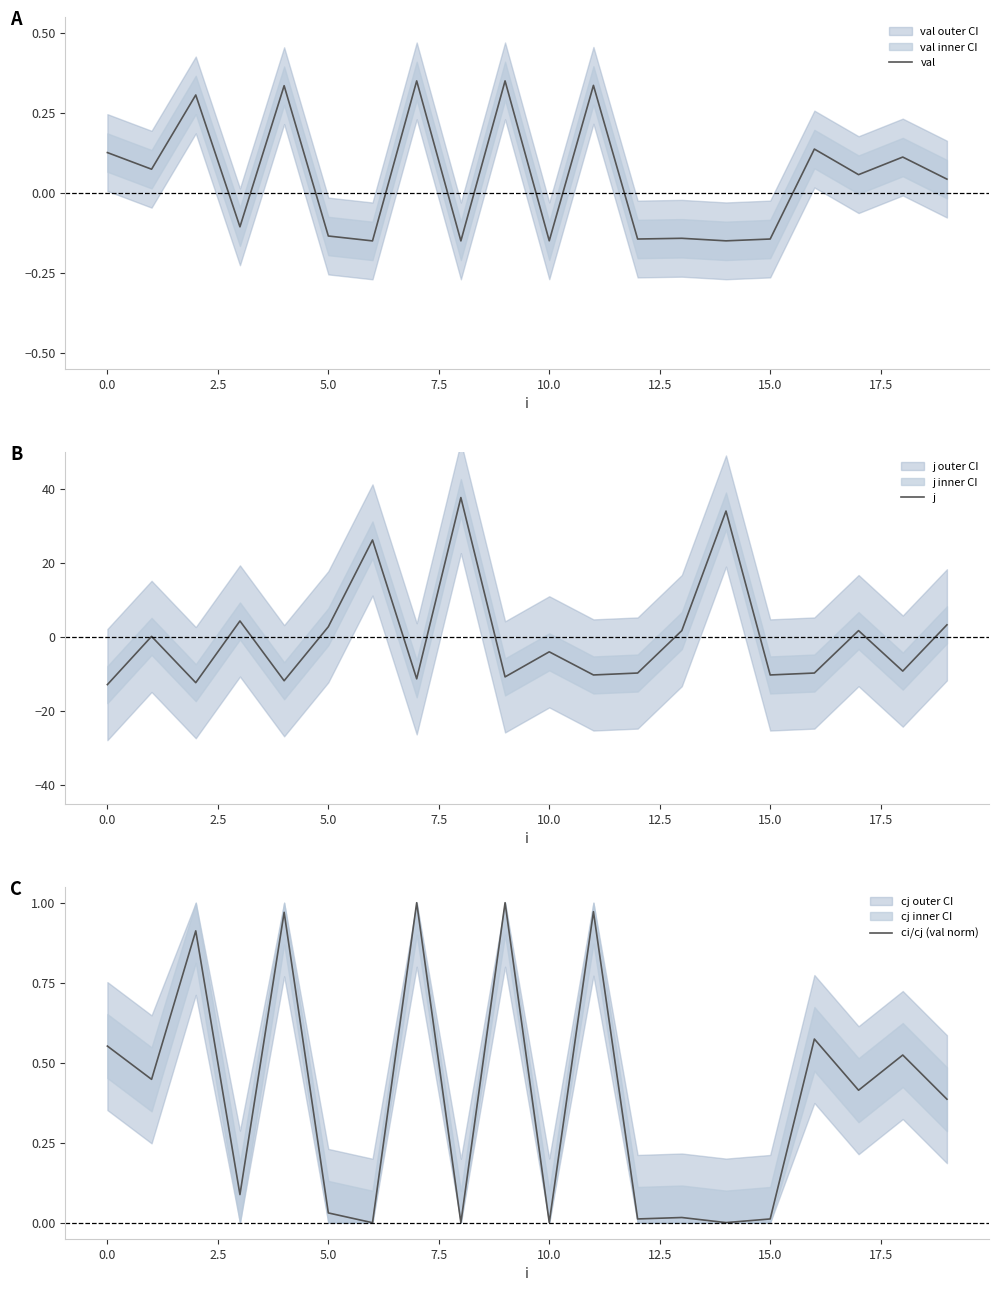

What are all the series names shown in the legend?

val, j, ci/cj (val norm)